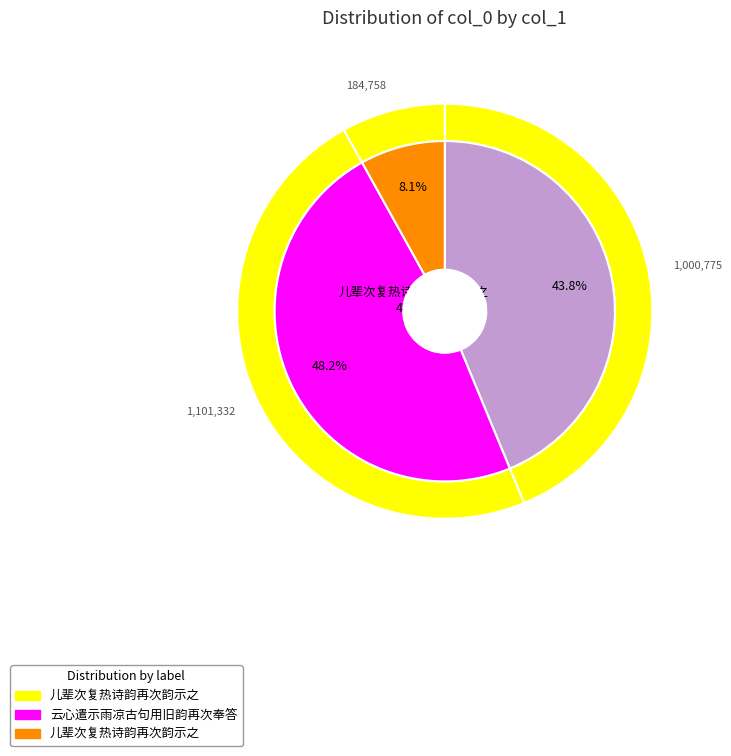

Is it true that 儿辈次复热诗韵再次韵示之 is 2% of the pie?

False